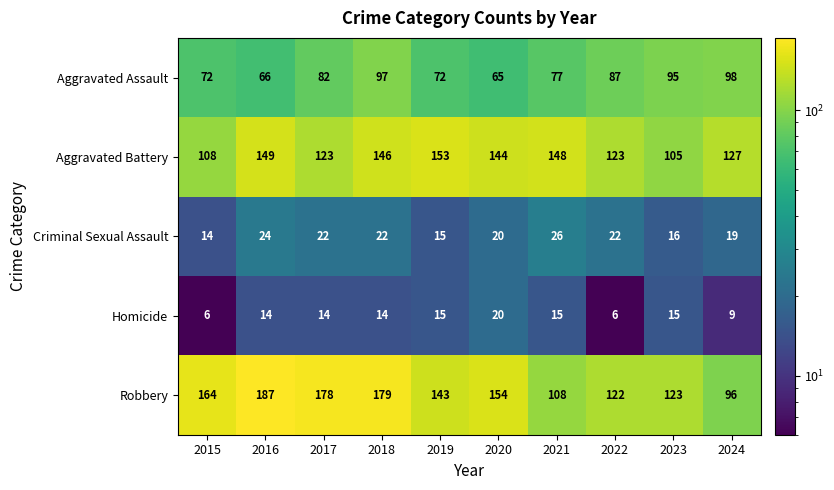

Which series has the largest total across all categories?

Robbery